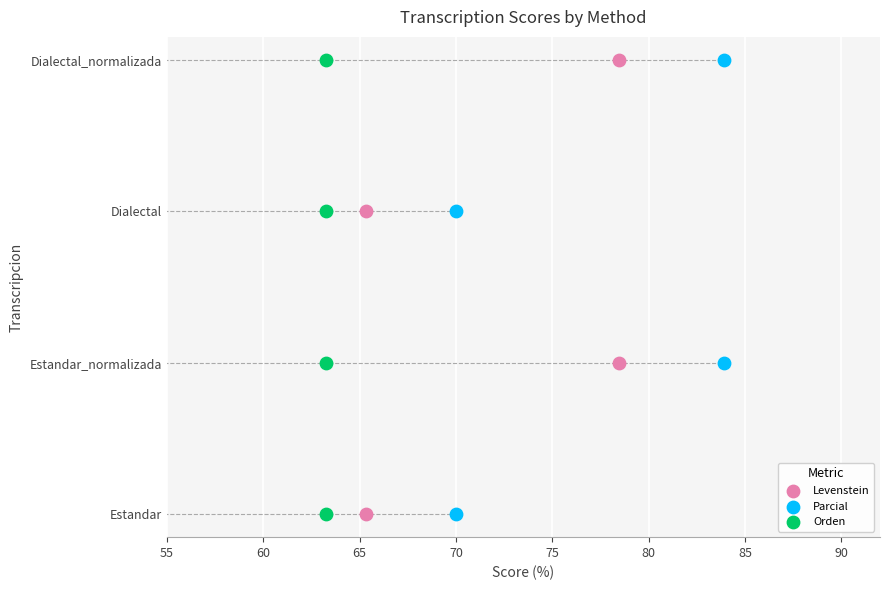

Which series reaches the minimum Y coordinate?

Levenstein